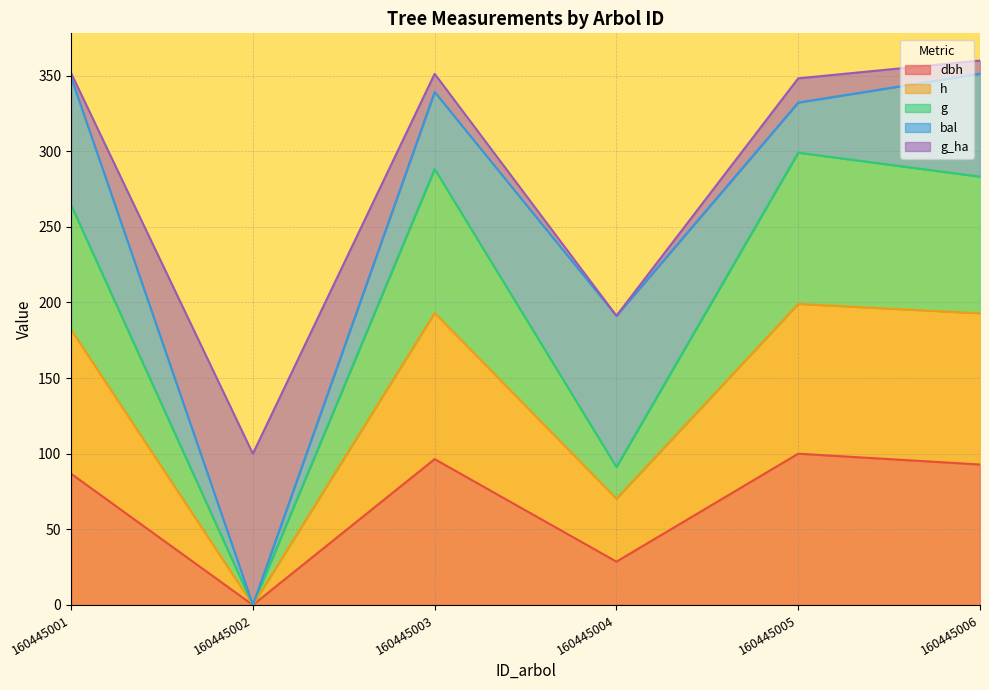

Rank the categories by h value from highest to lowest.

160445005, 160445003, 160445006, 160445001, 160445004, 160445002